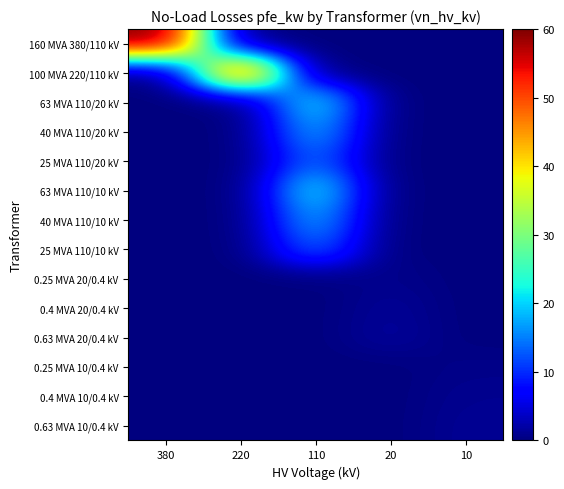

At how many categories does at least one series exceed 10?

3